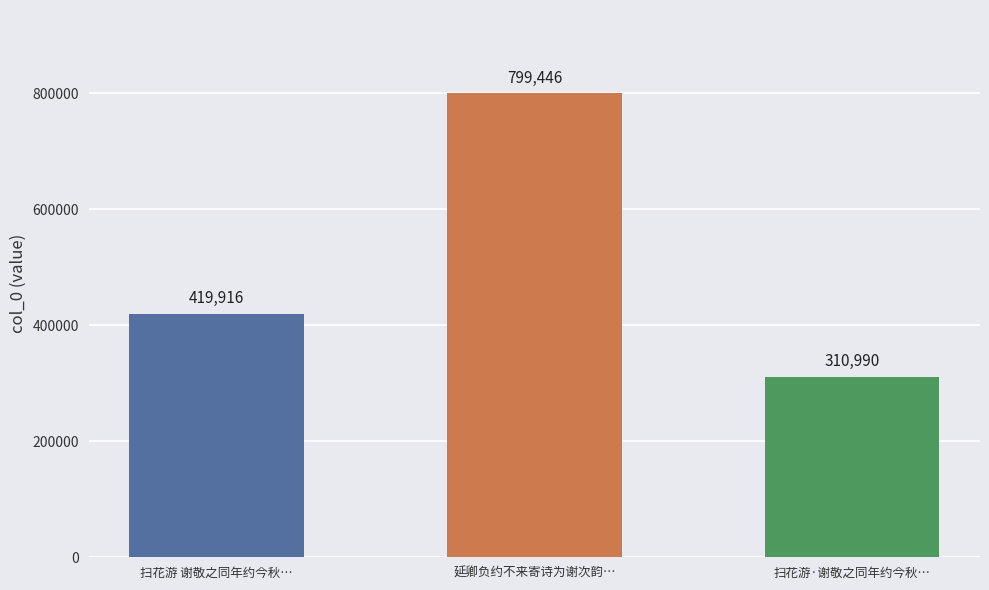

True or false: the data shows 508306 at 扫花游·谢敬之同年约今秋….

False